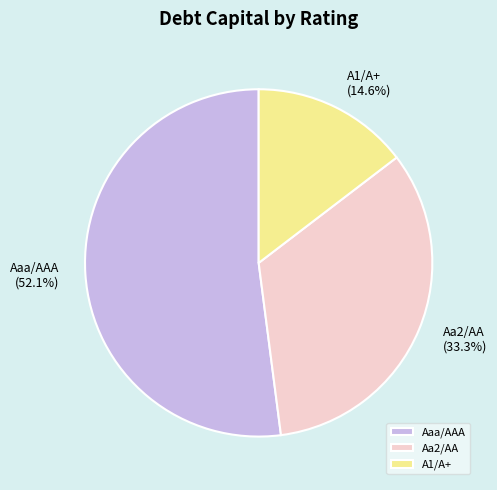

Is there a majority slice in this chart?

Yes